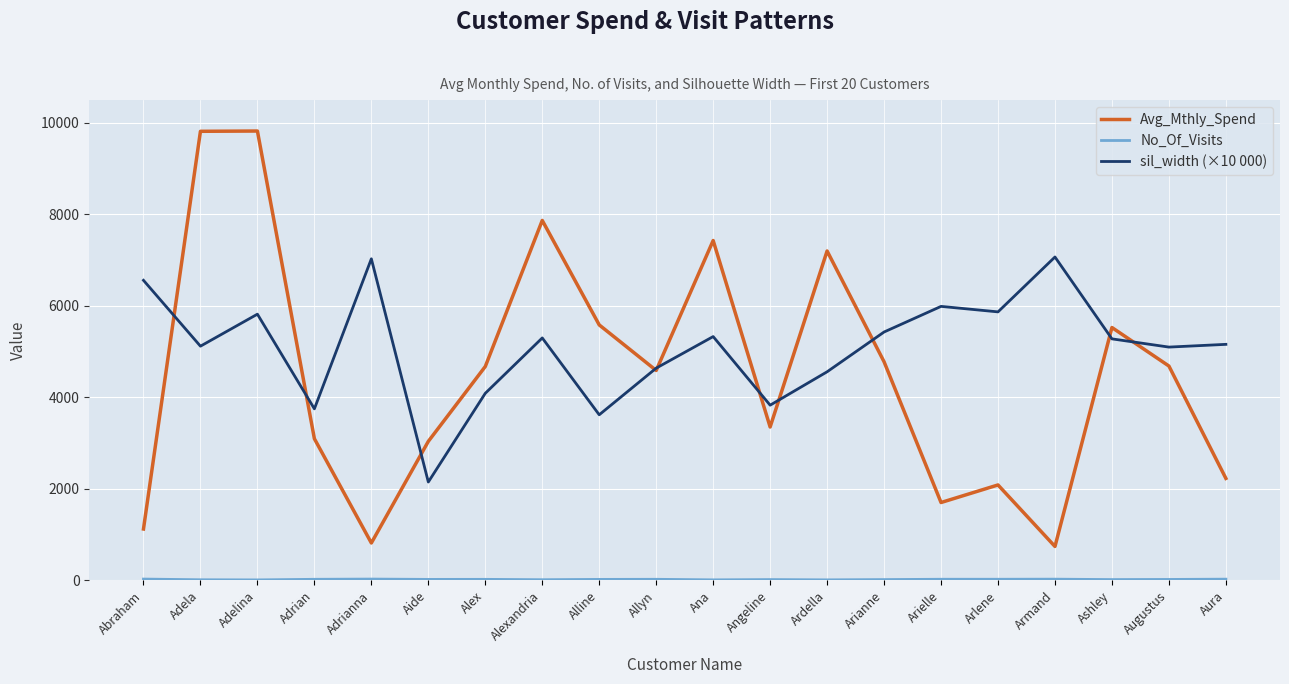

Which series changed the most between Alex and Aura?

Avg_Mthly_Spend